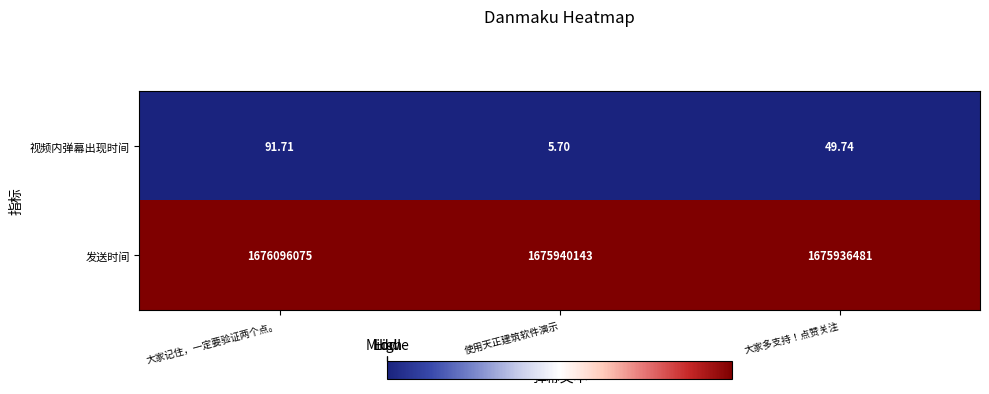

Where does the 发送时间 series first go above 1675940143?

大家记住，一定要验证两个点。